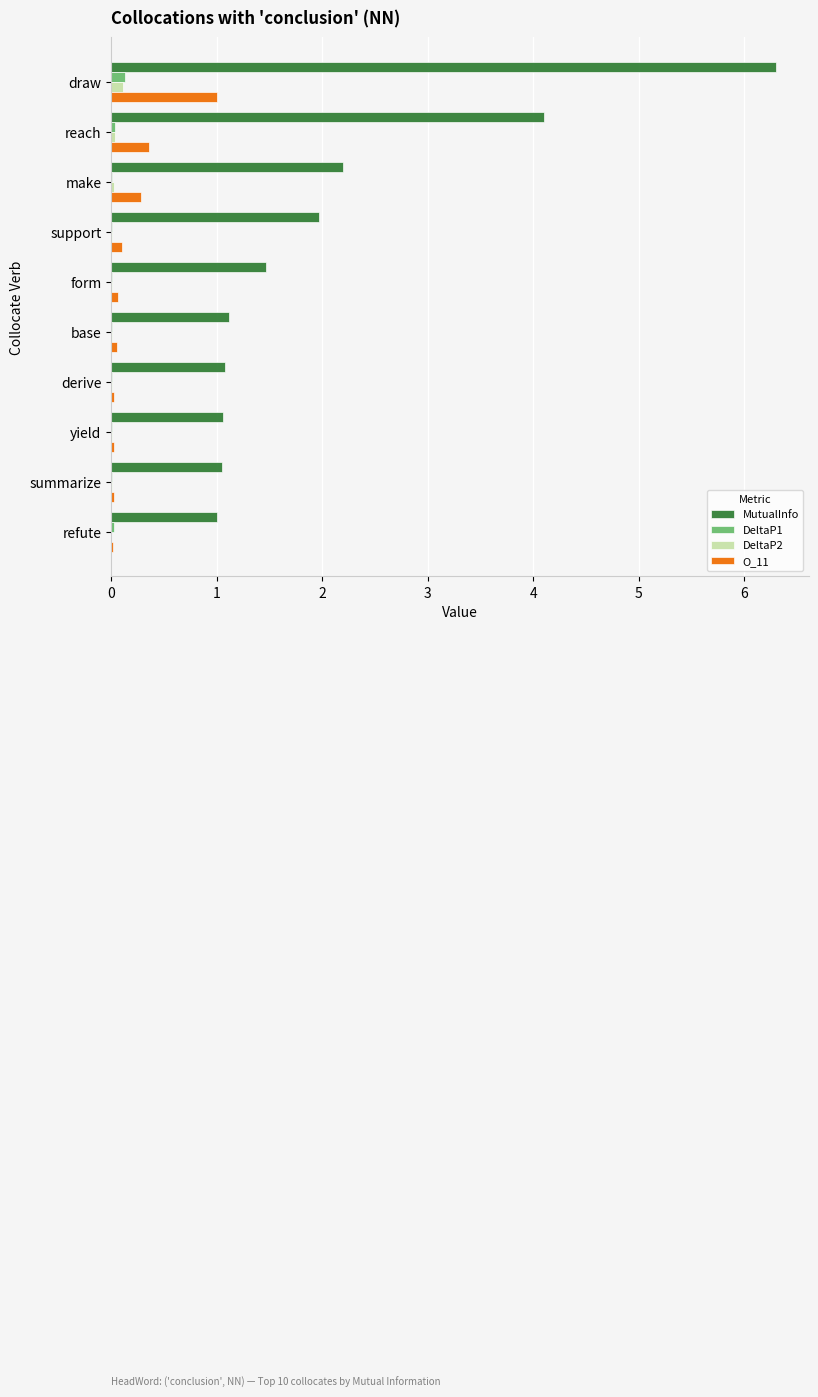

Is the value of DeltaP1 at yield greater than the value of MutualInfo at reach?

No